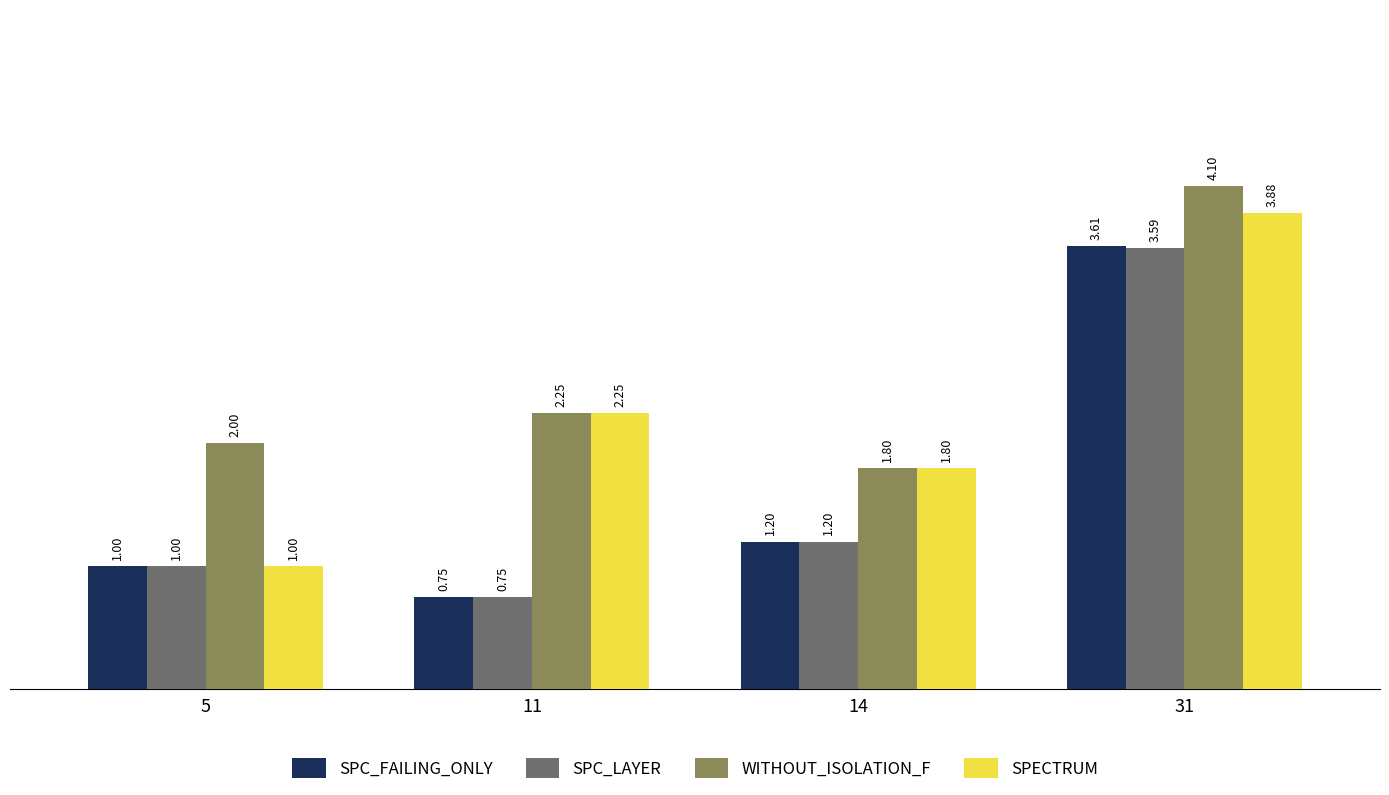

What is the greatest value displayed?

4.1